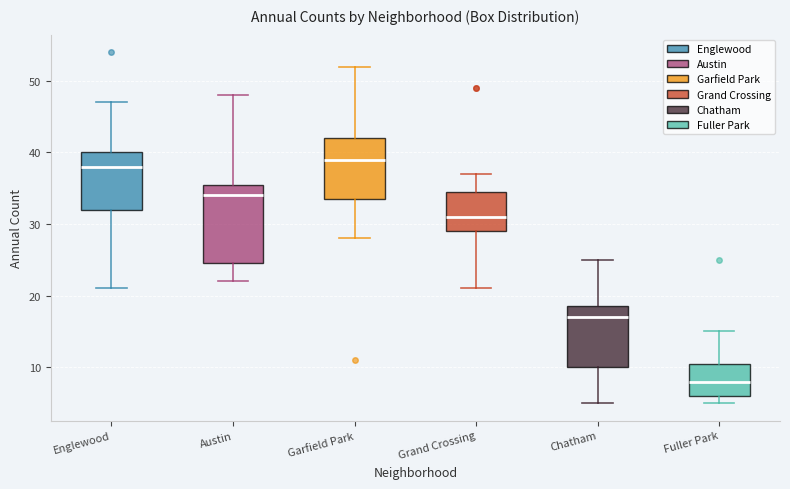

Which box's median line is the lowest?

Fuller Park